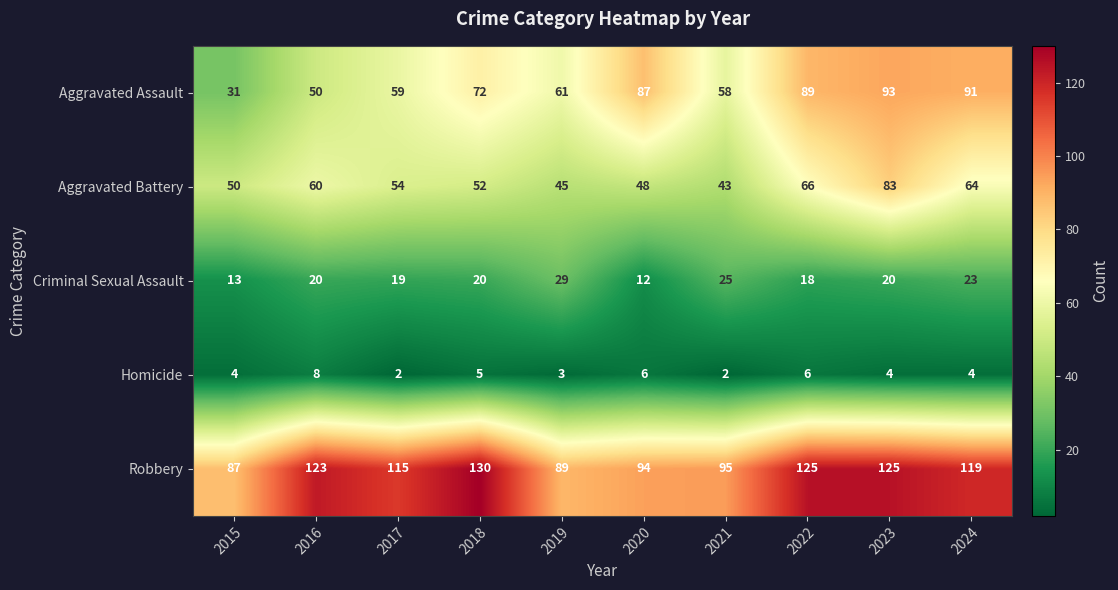

Which series has the widest spread of values?

Aggravated Assault